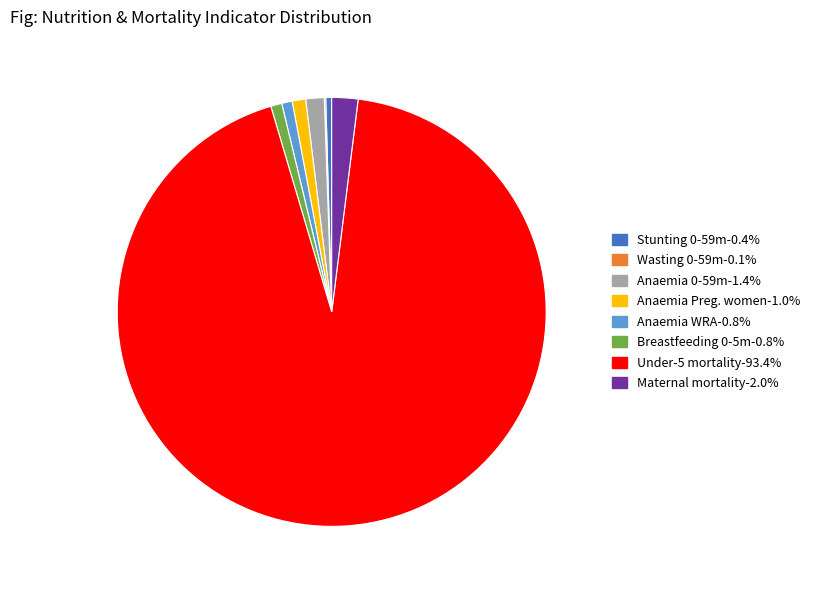

Does any single category account for the majority?

Yes